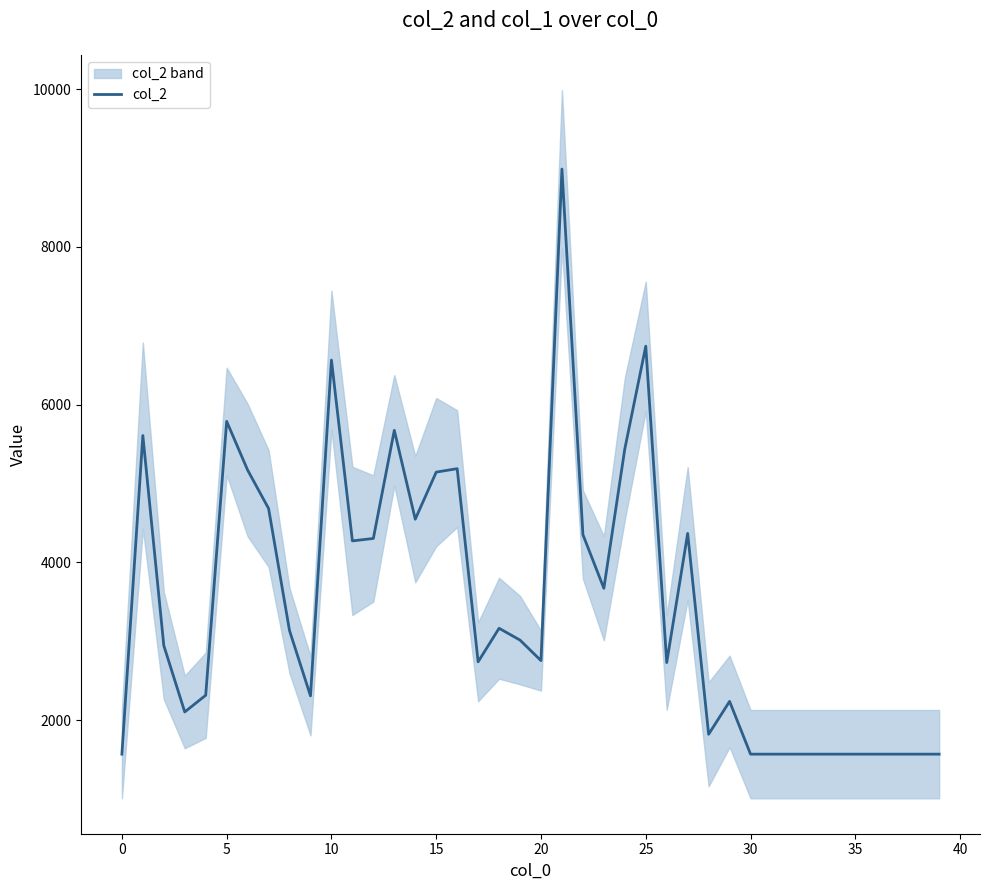

What is the average value?

3475